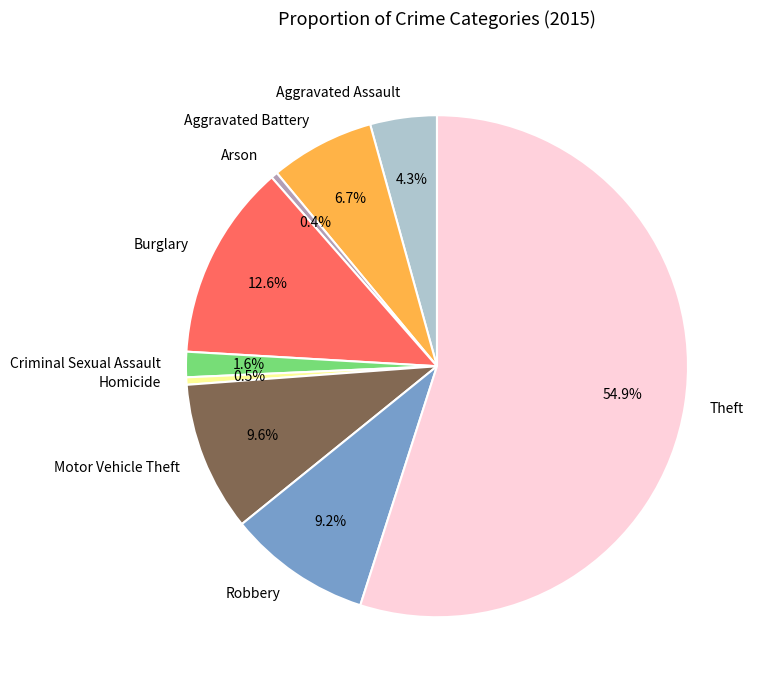

Which slice is the largest?

Theft